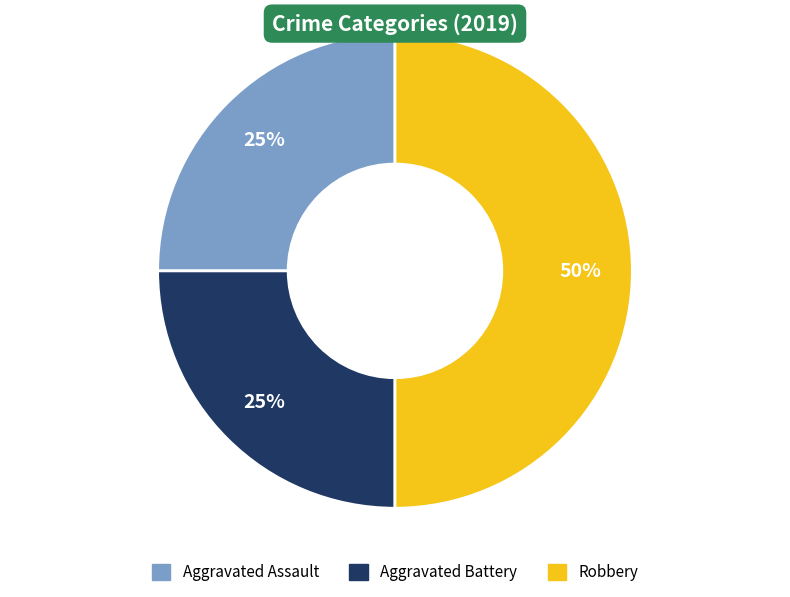

Is the sum of Aggravated Assault and Robbery greater than half?

Yes